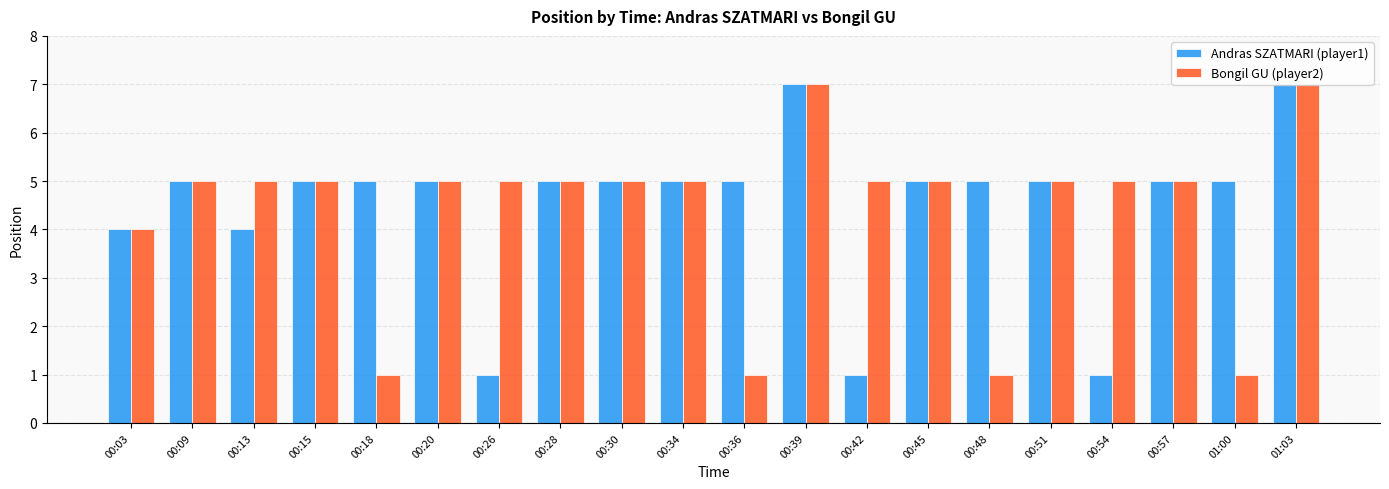

Is it true that Bongil GU (player2) equals 5 at 00:26?

True